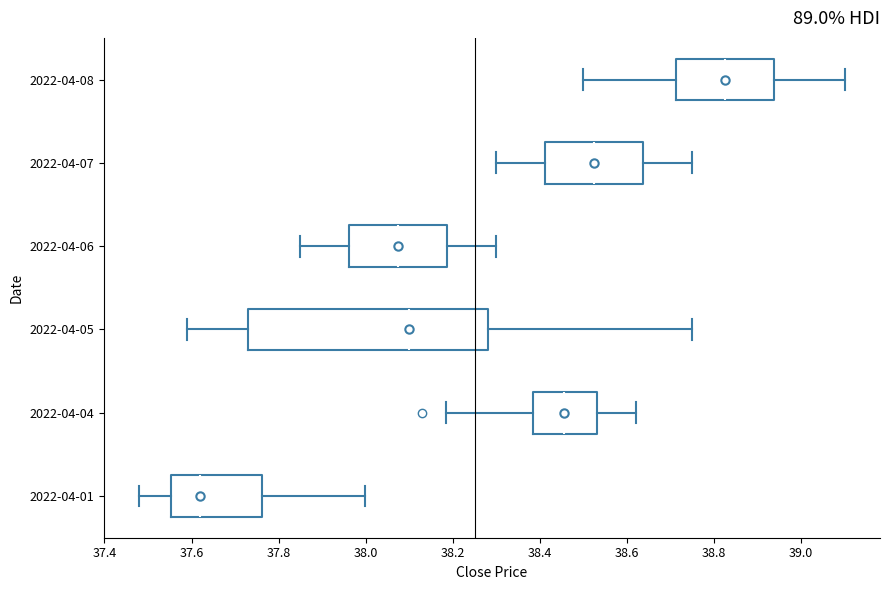

Which box is the widest, from its left edge to its right edge?

2022-04-05